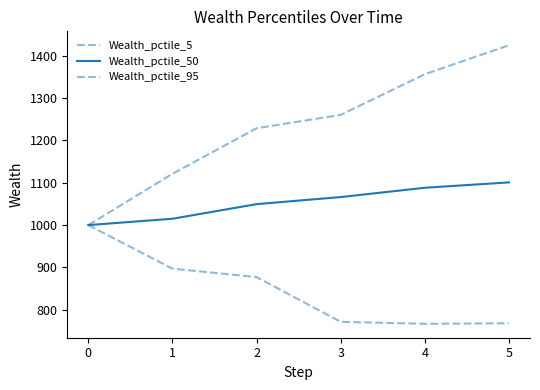

How many lines are shown in the chart?

3